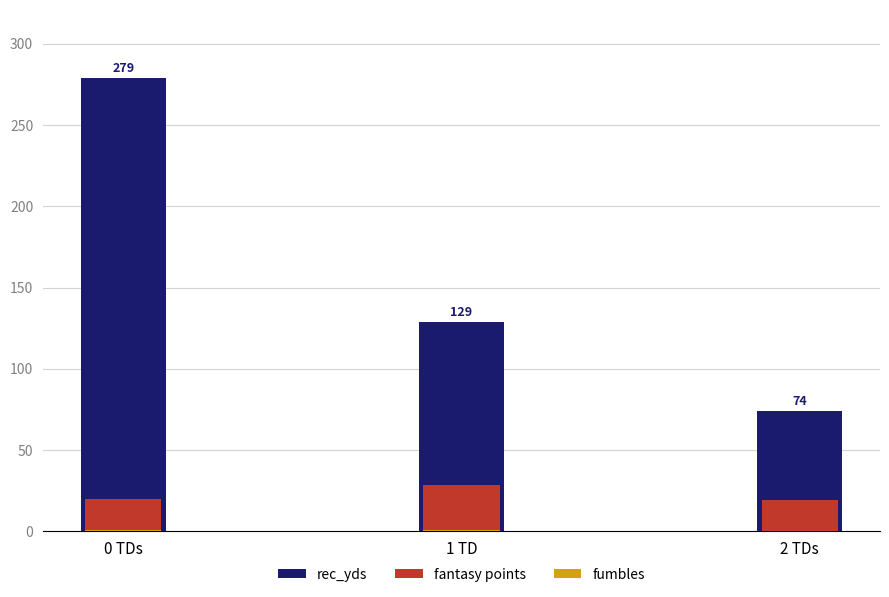

Where is fumbles nearest to the value 0?

2 TDs